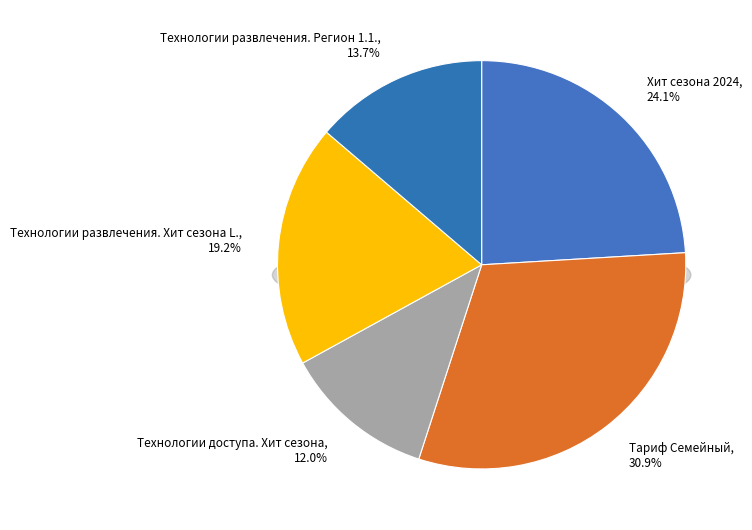

To the nearest percent, what is the difference between the Технологии доступа. Хит сезона and Технологии развлечения. Хит сезона L. slice percentages?

7%